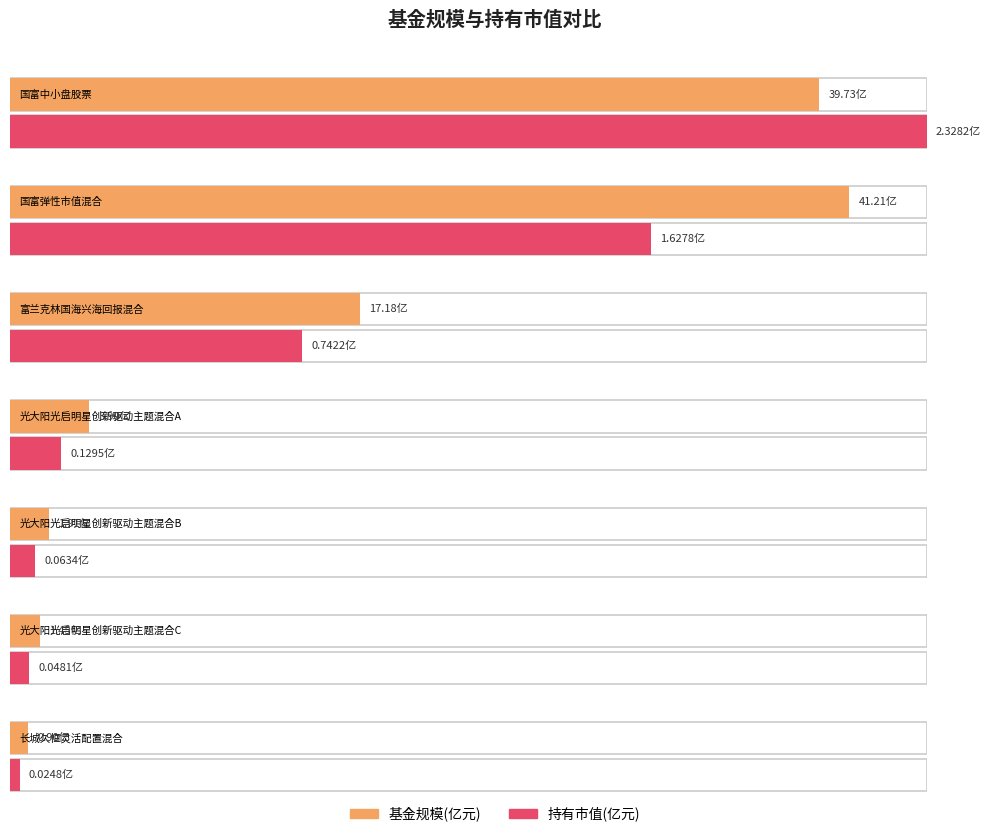

Where does the 基金规模 series first go above 3?

国富中小盘股票